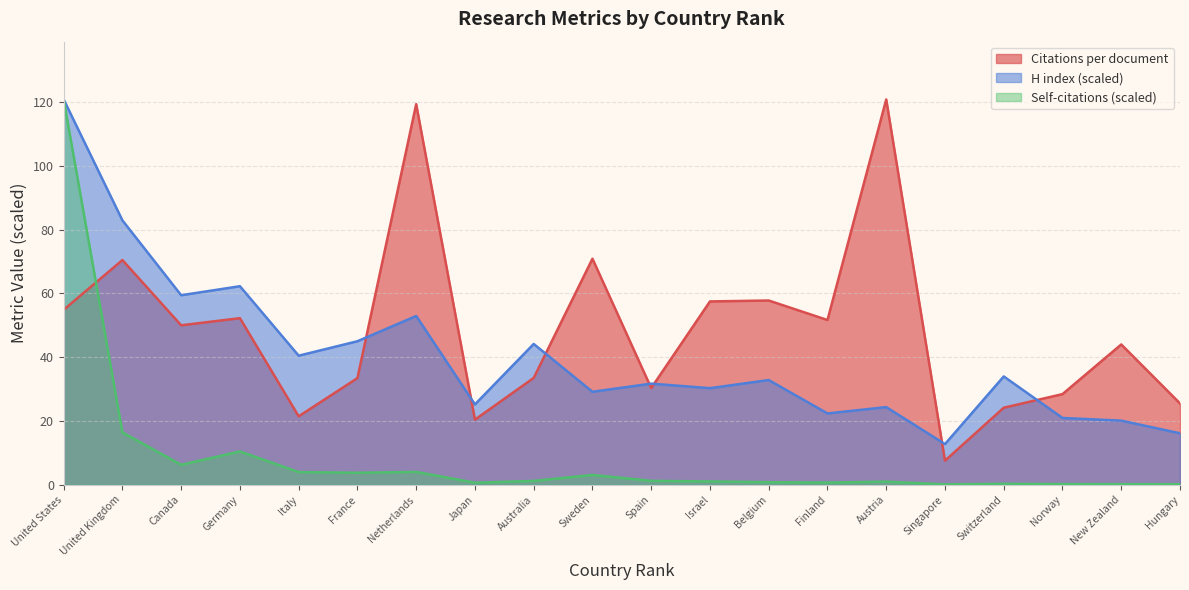

How many data points does each series have?

20